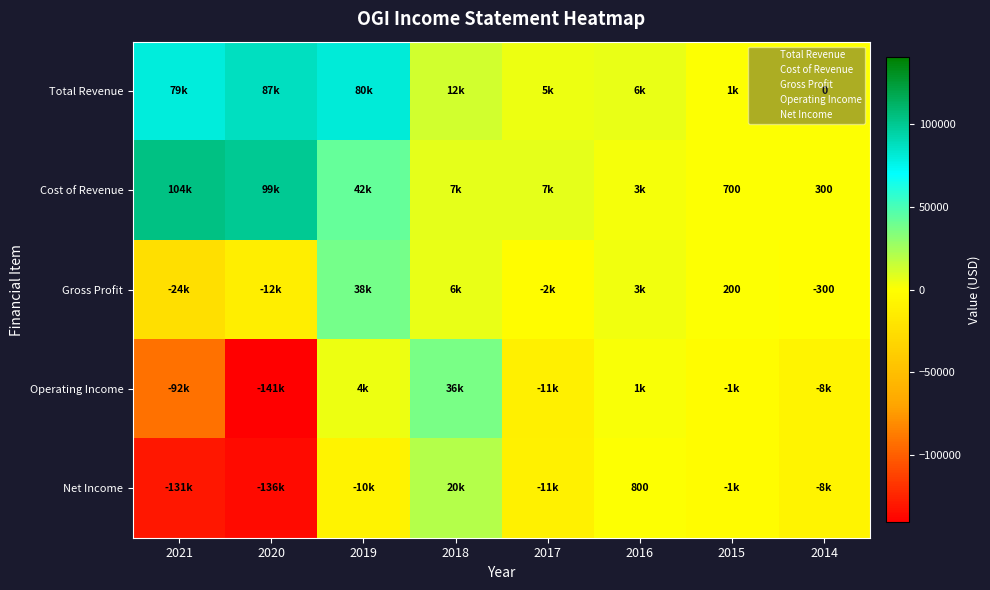

The value of Cost of Revenue at 2015 is 700. True or false?

True